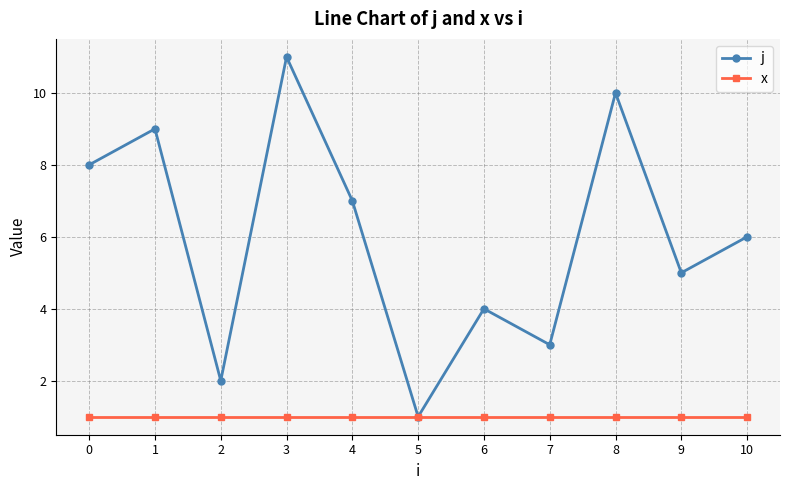

Which category has the lowest value in the j series?

5